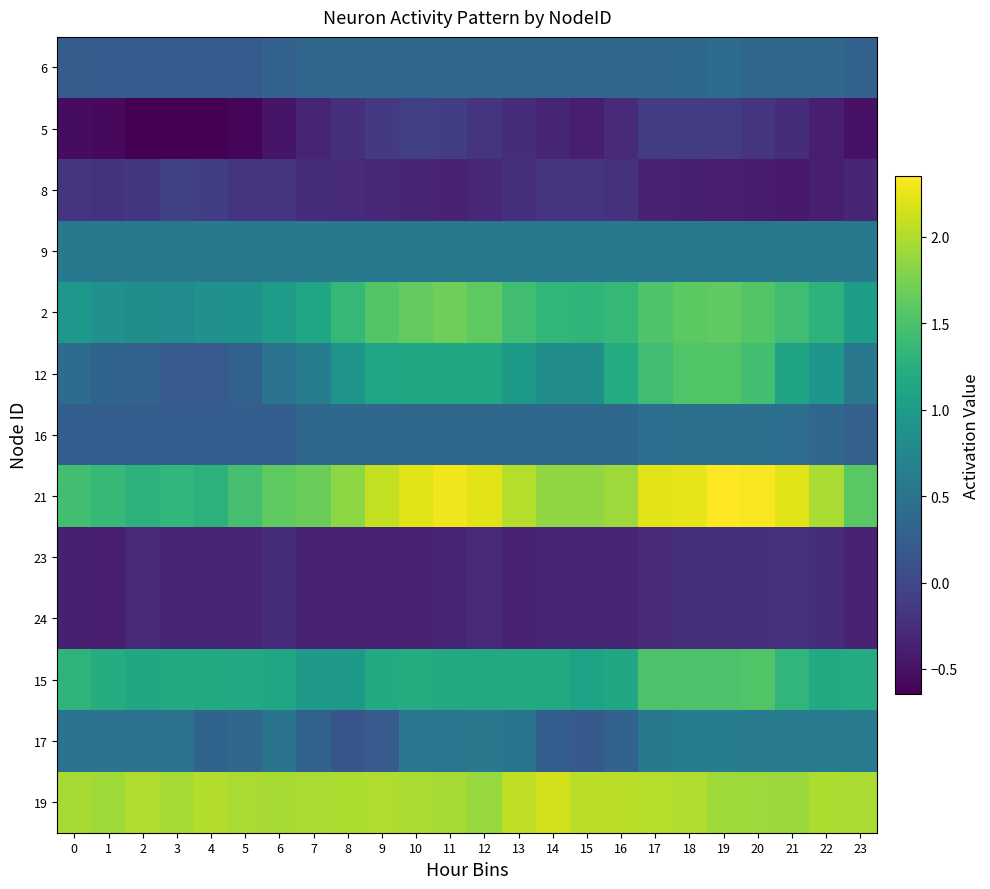

Count the number of categories in the chart.

24